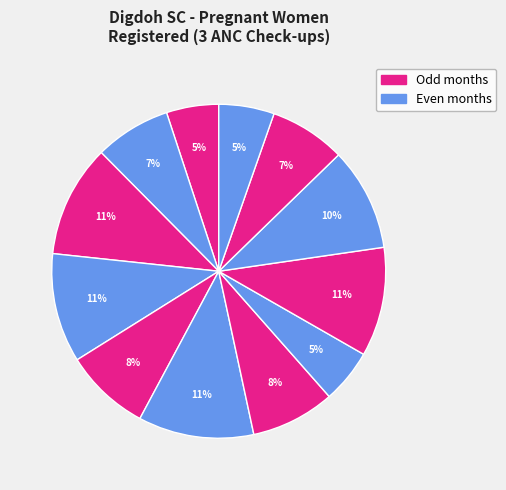

How many slices are in this pie chart?

12